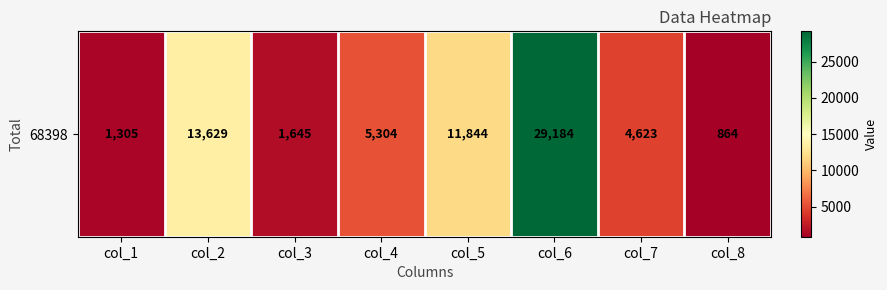

Between col_5 and col_2, which is larger?

col_2